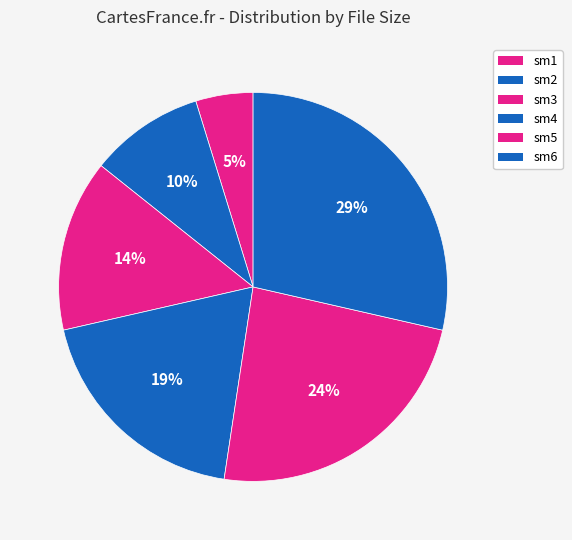

Is the sum of sm6 and sm2 greater than half?

No